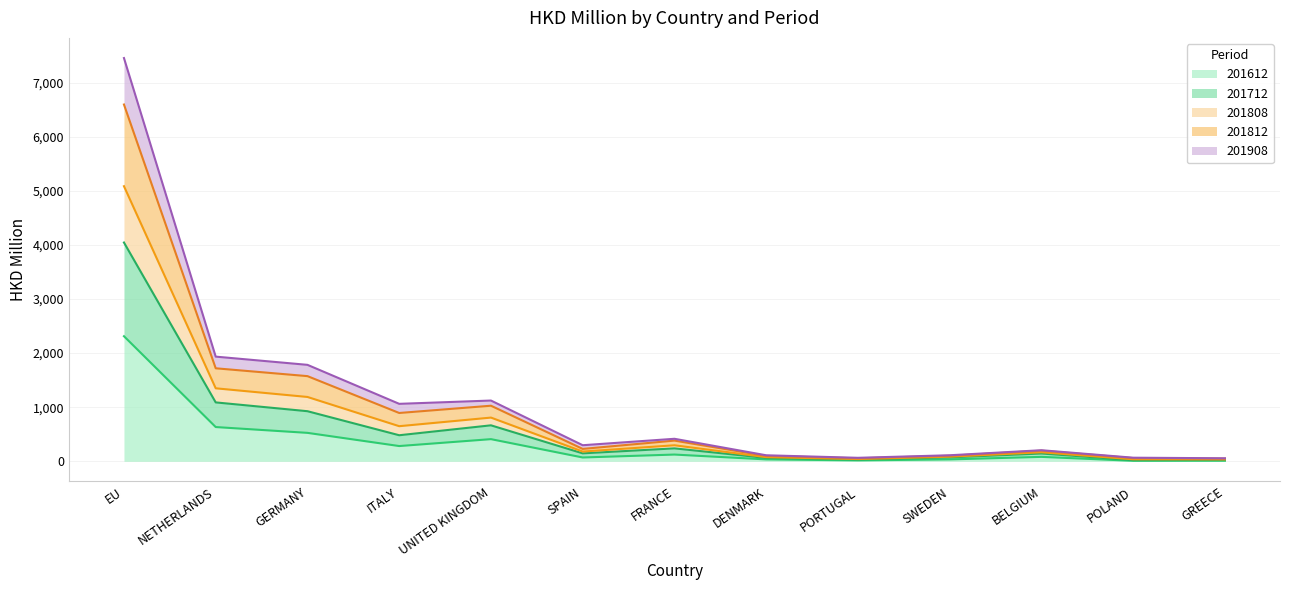

At which category is the sum across all series the highest?

EU